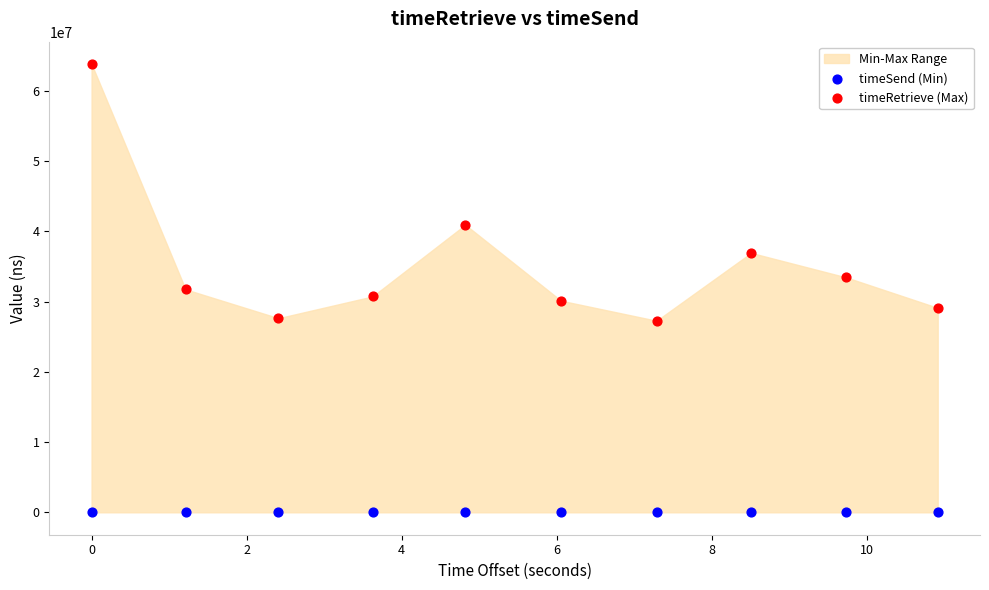

In the timeRetrieve (Max) series, what Y value is closest to 45548426?

40943431